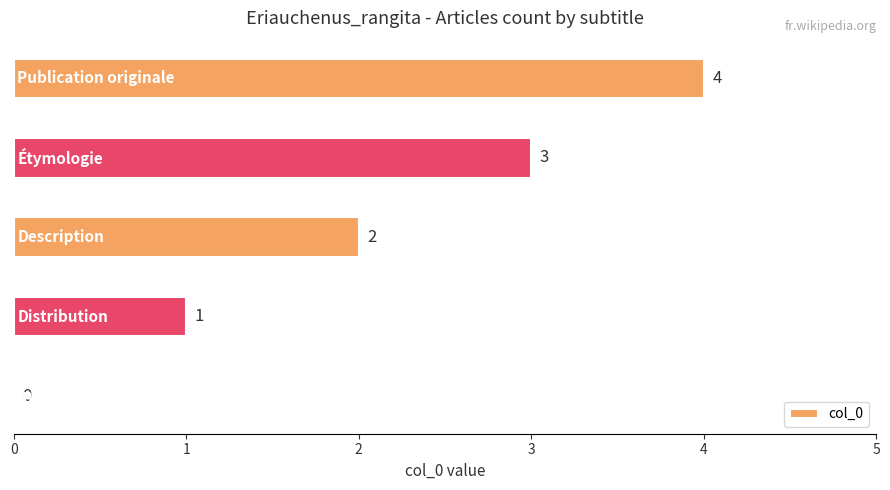

How many values are between 1 and 3?

3